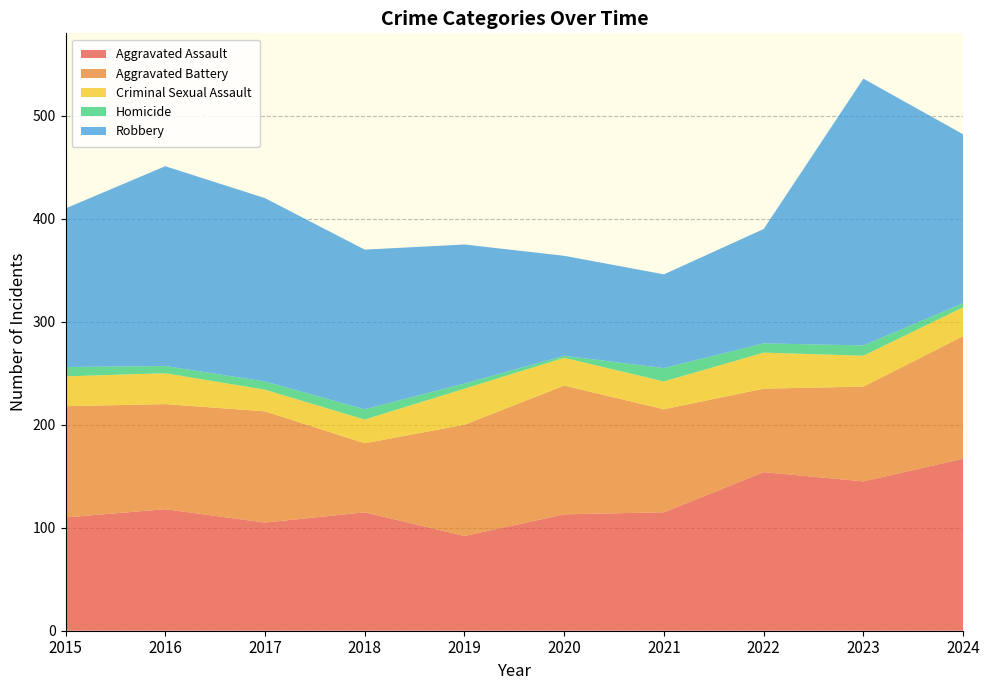

What is the highest value of the Criminal Sexual Assault series?

35